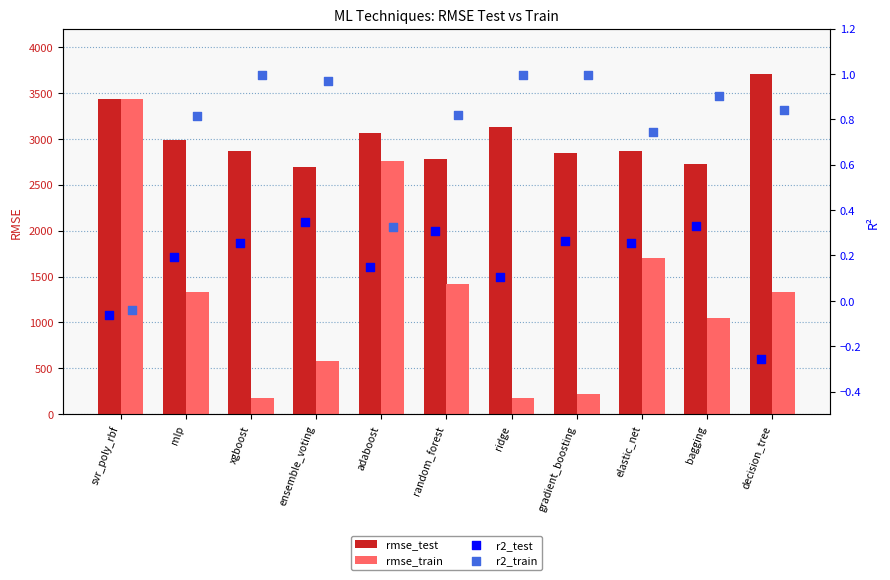

At how many categories does at least one series exceed 1075?

11